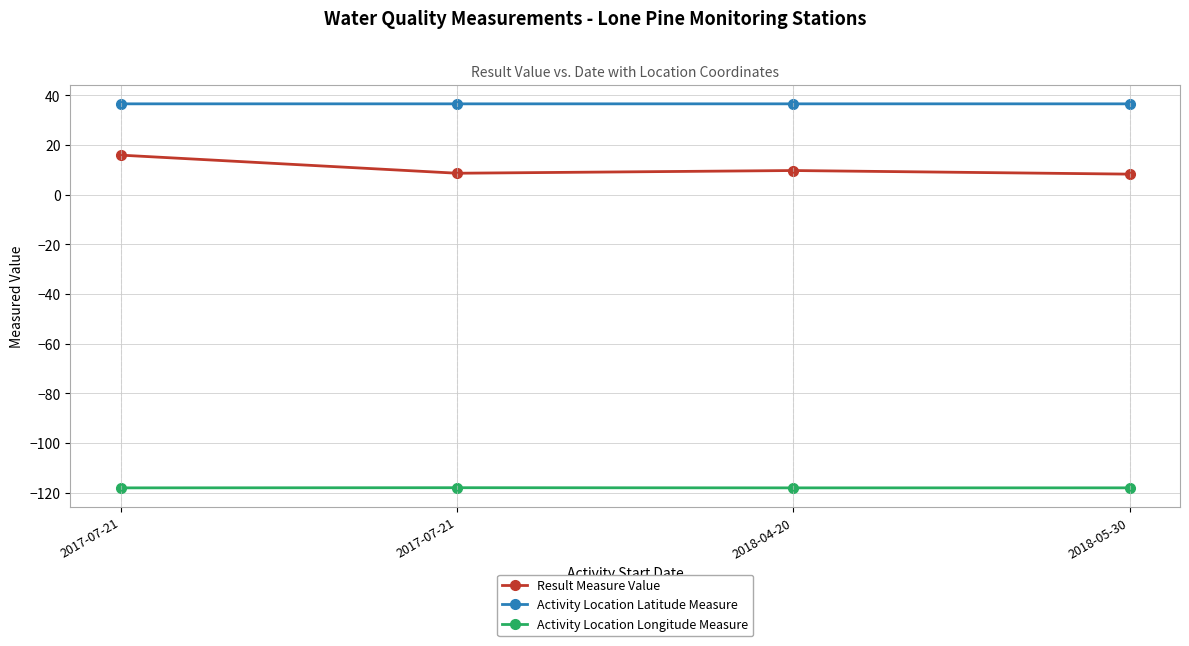

What is the approximate value of Activity Location Latitude Measure at 2017-07-21?

36.6